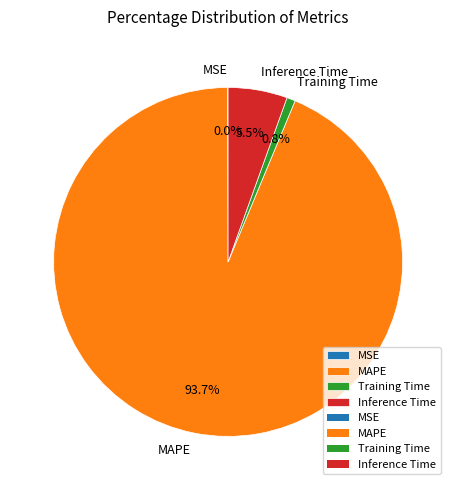

Which category has the biggest portion of the pie?

MAPE